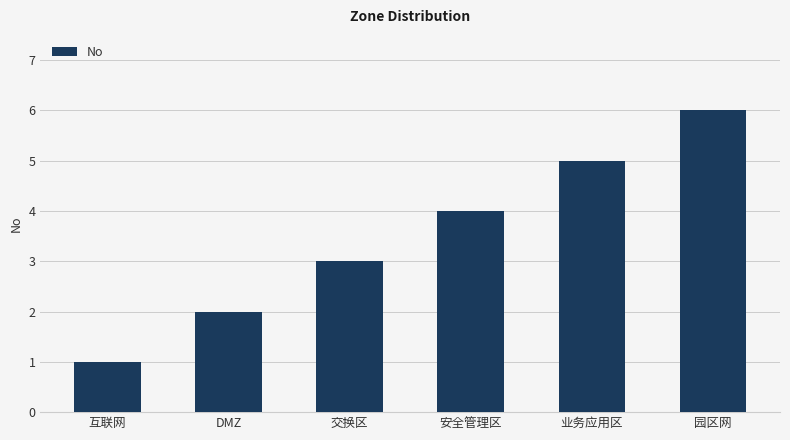

What position from the left is 园区网?

6